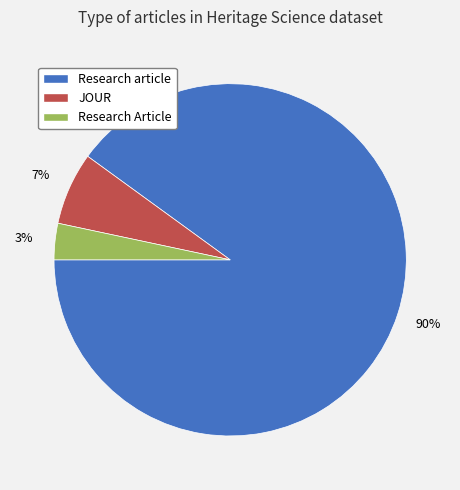

To the nearest percent, what portion does JOUR represent?

7%